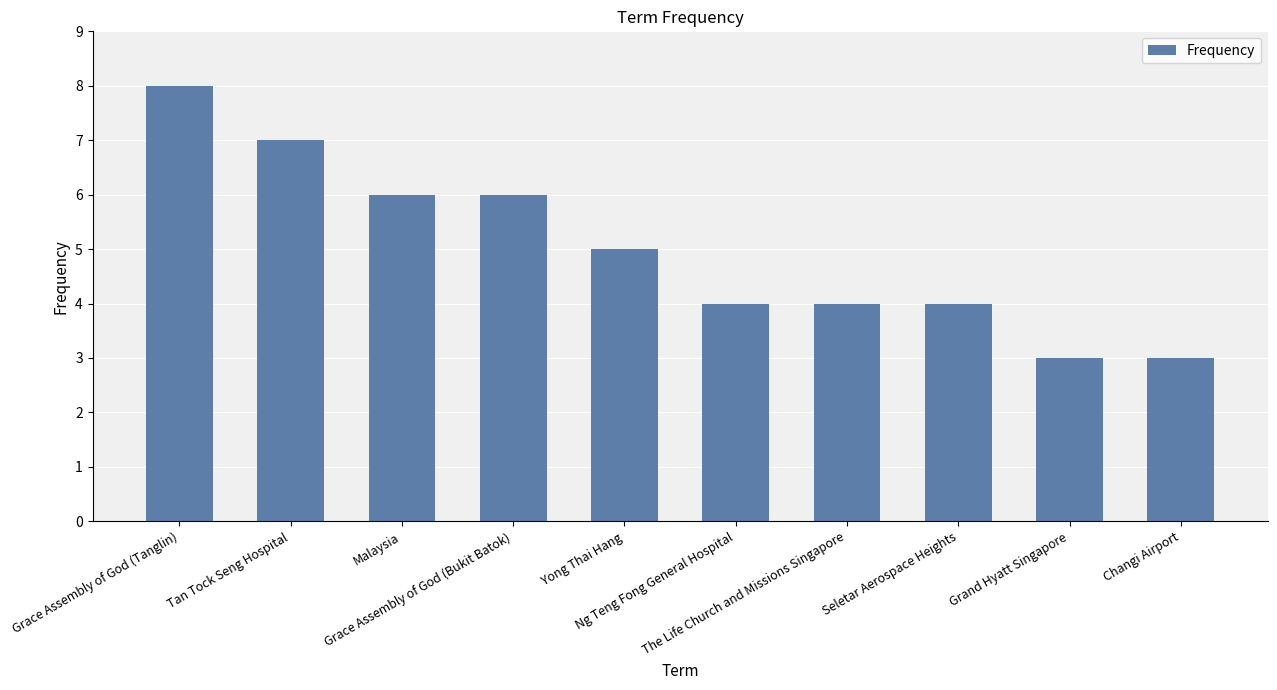

What is the smallest value displayed?

3